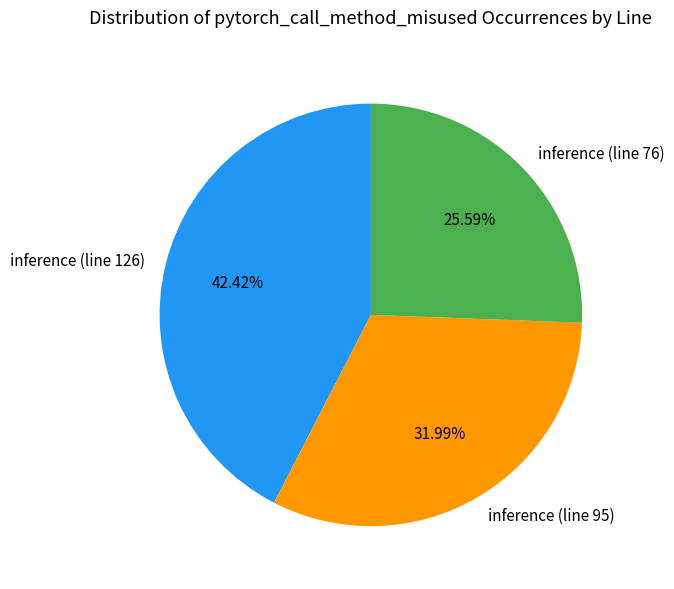

The inference (line 76) slice represents 26% of the pie. True or false?

True